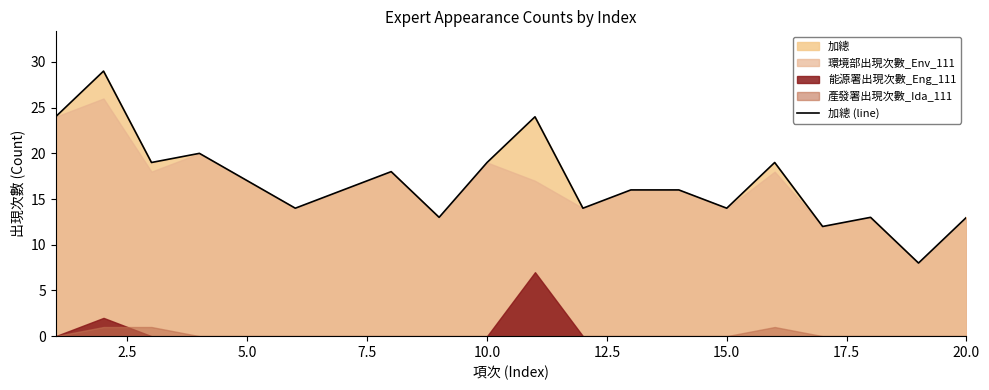

The value of 加總 (line) at 5.0 is 28. True or false?

False